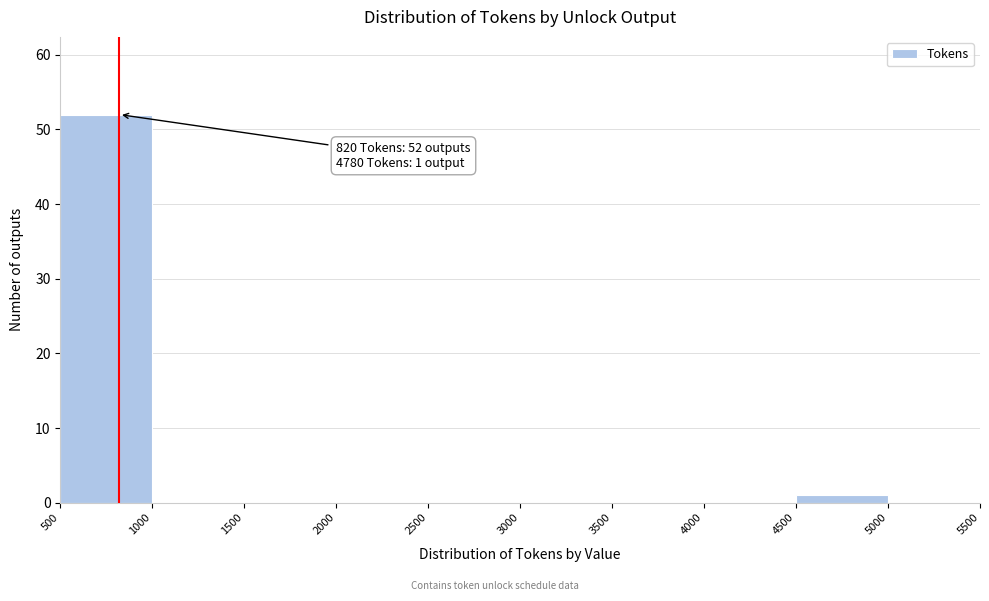

Over which range of the x-axis is the bar tallest?

500 to 1000